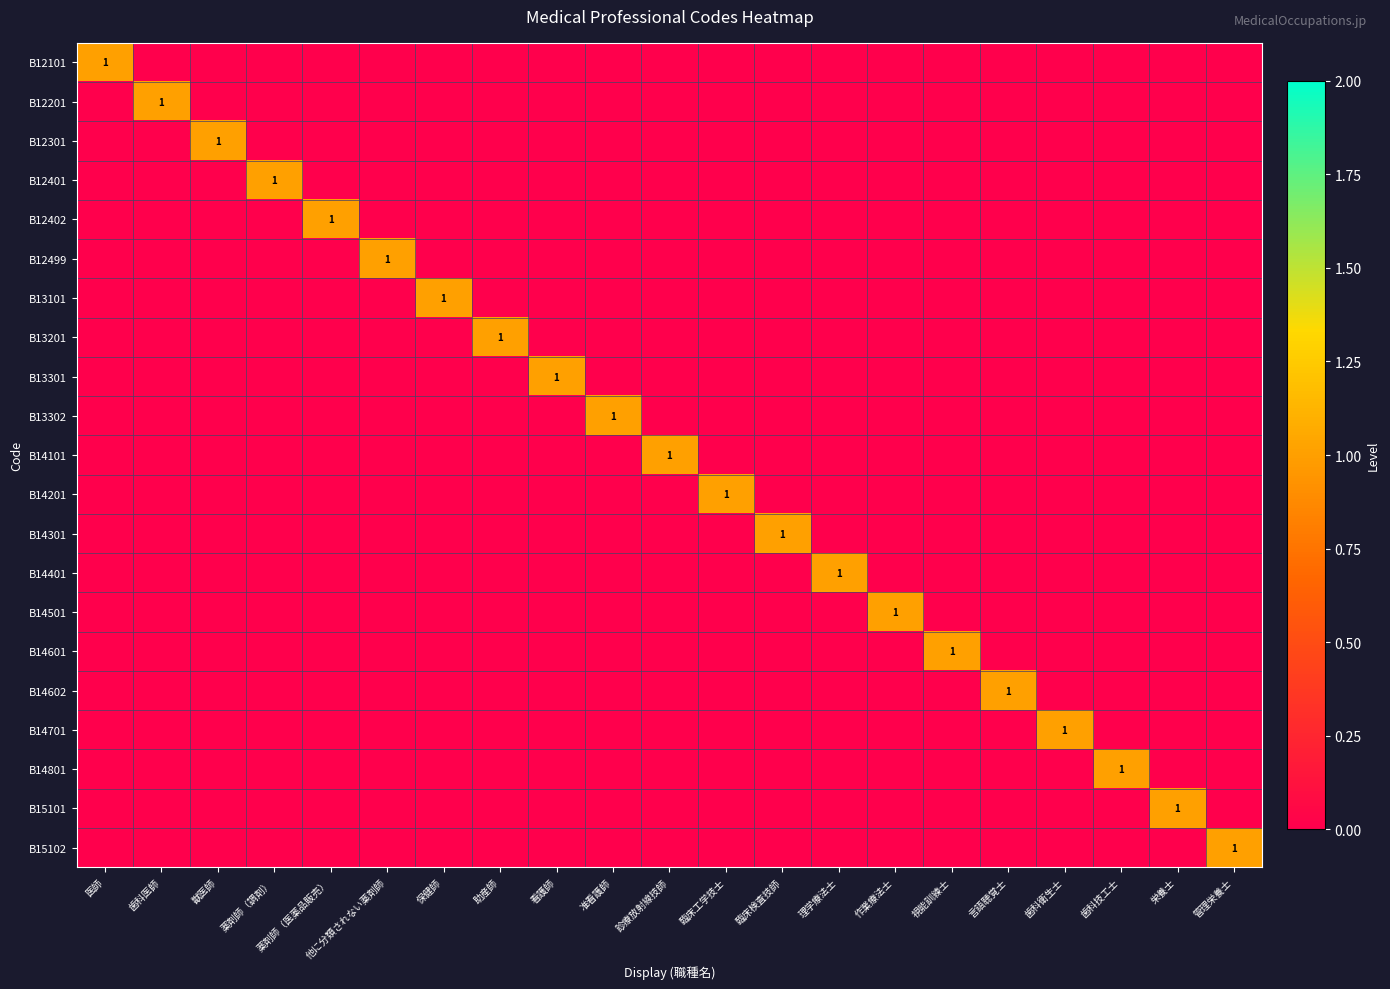

Which series has the largest total across all categories?

B12101